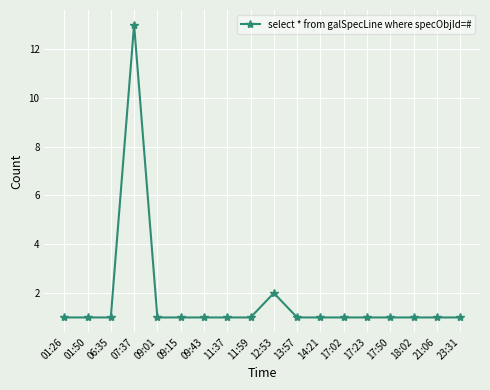

What is the value of the 10th point from the left?

2